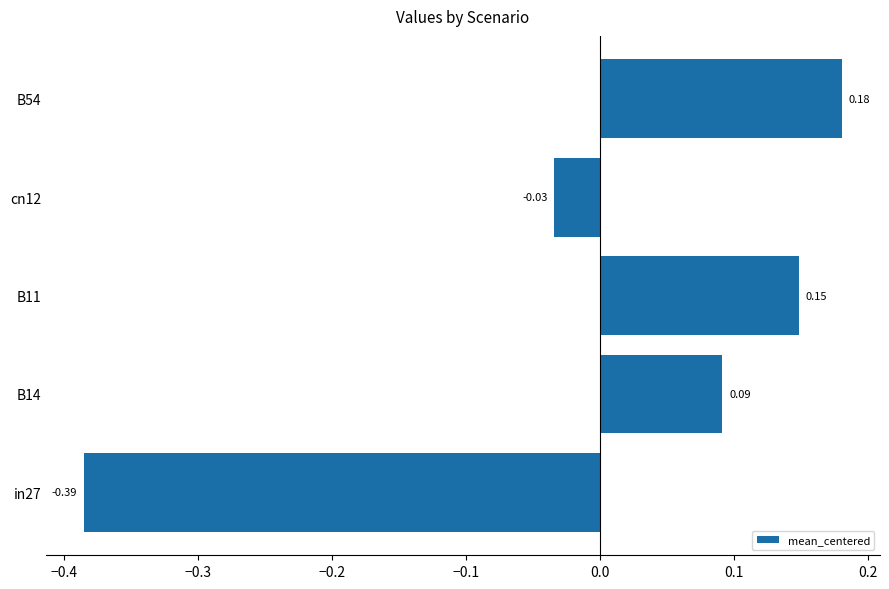

What is the change in value from in27 to B14?

+0.5